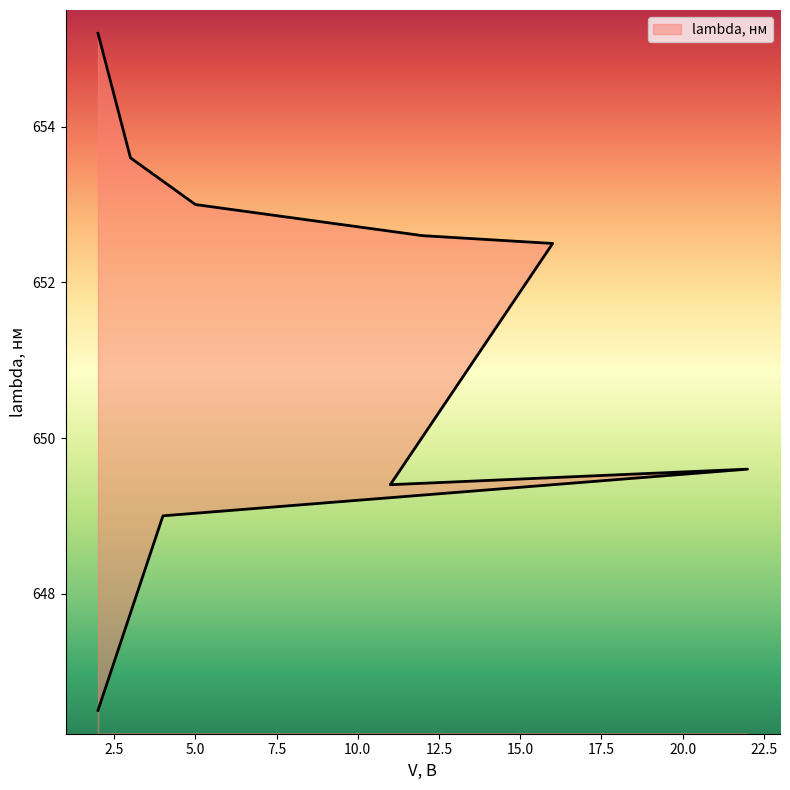

What is the label of the 3rd point from the right?

5